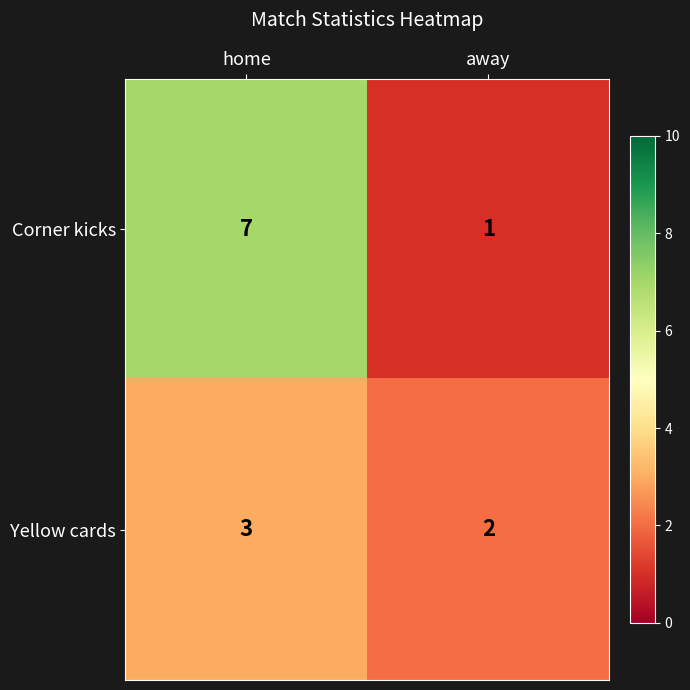

Which series has the largest range (max minus min)?

Corner kicks